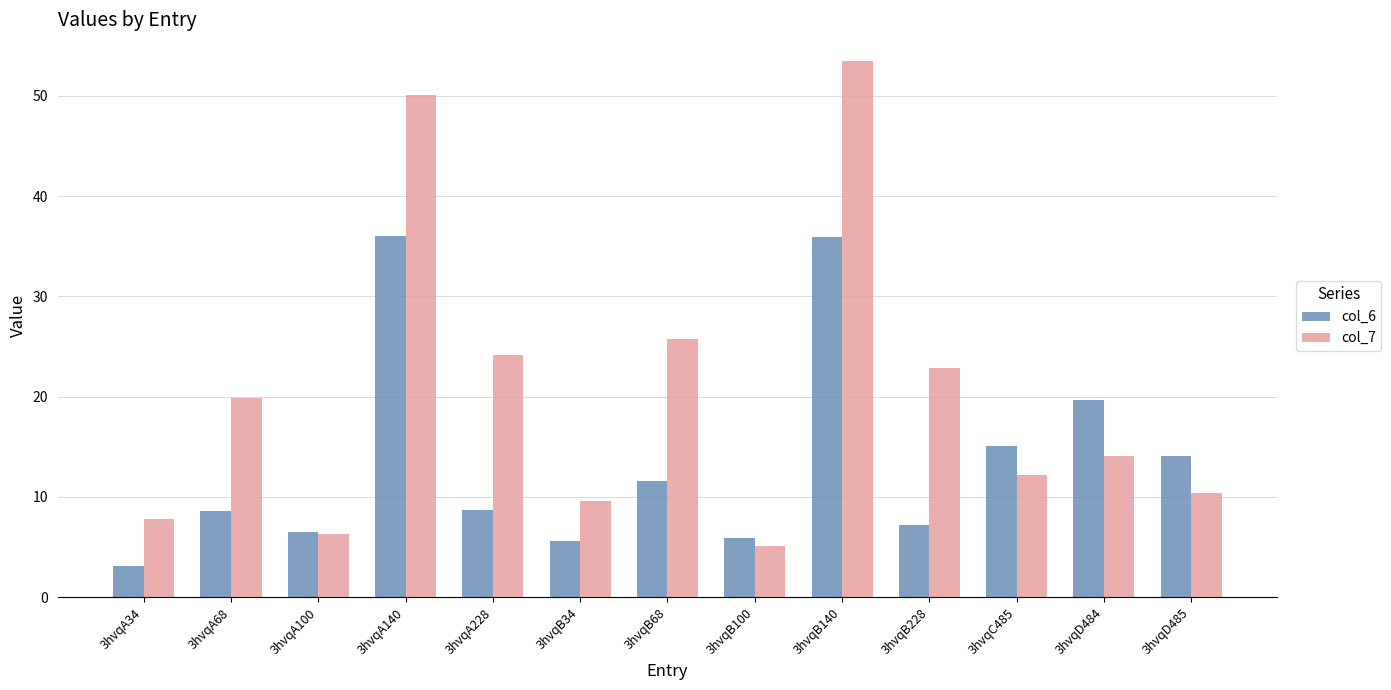

Are the bars horizontal?

No